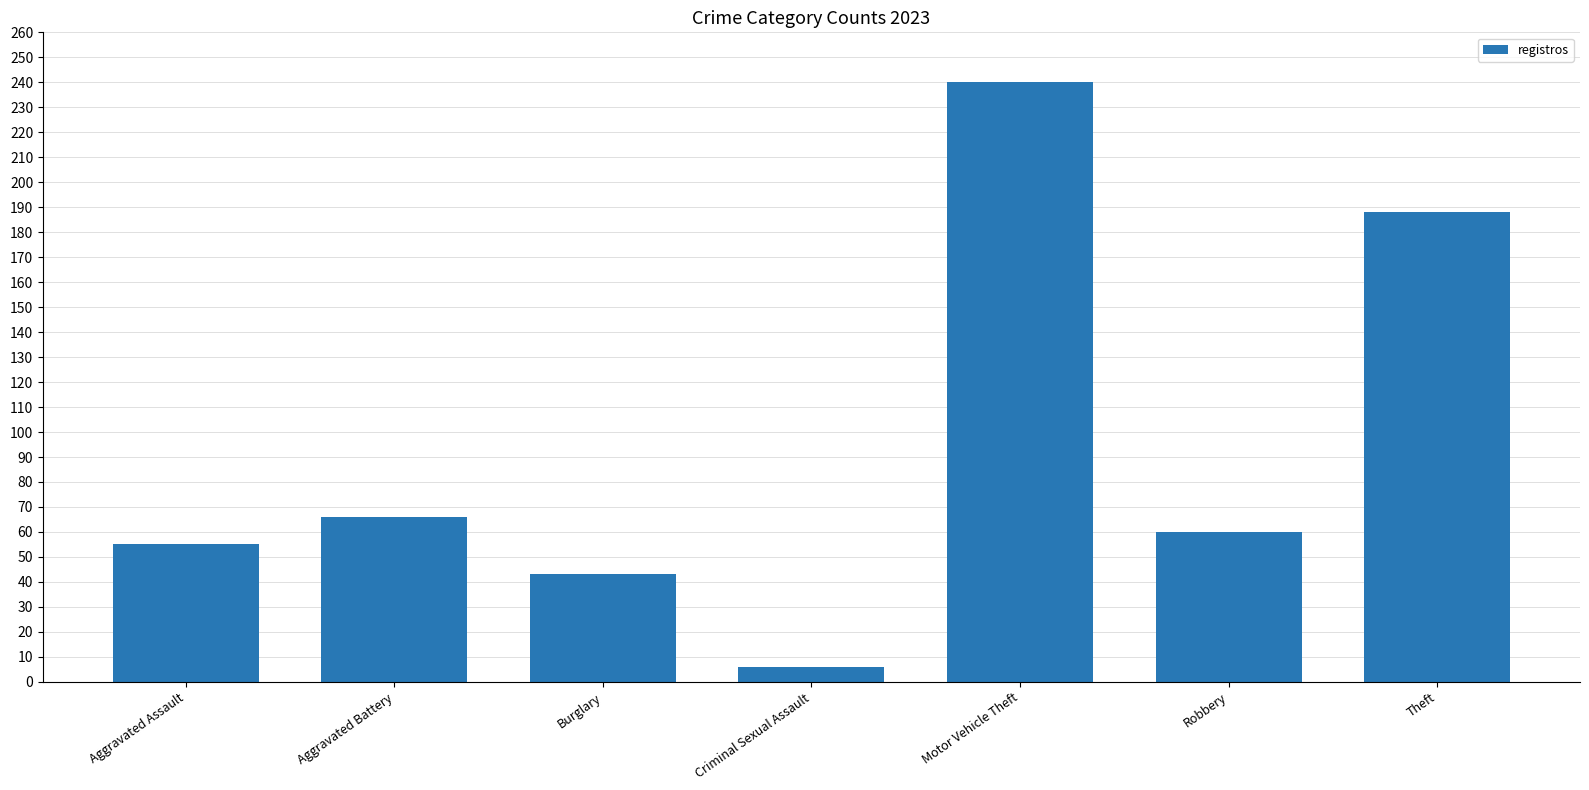

The chart shows a value of 93 at Aggravated Battery. True or false?

False